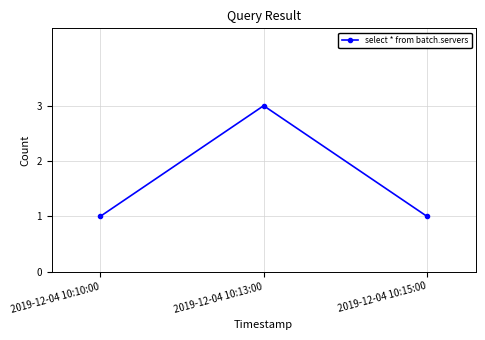

Reading right to left, what are all the values shown in this chart?

1	3	1